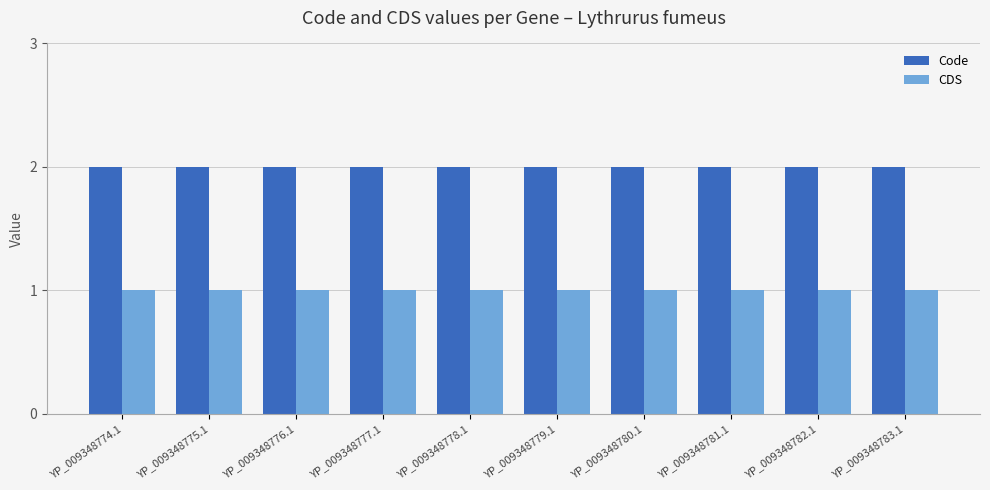

Is it true that Code equals 2 at YP_009348782.1?

True